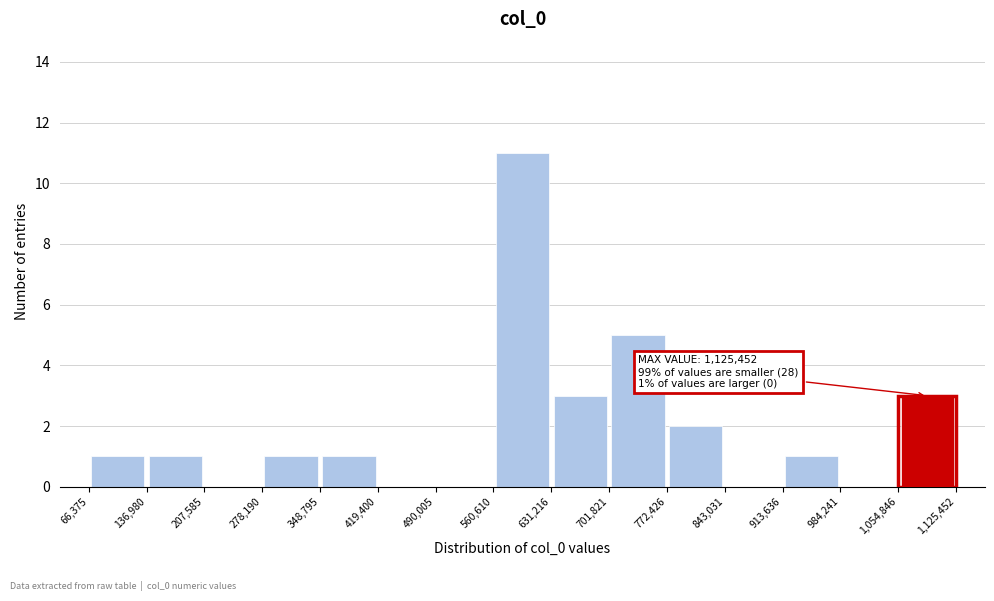

Over which range of the x-axis is the bar tallest?

560,610 to 631,216